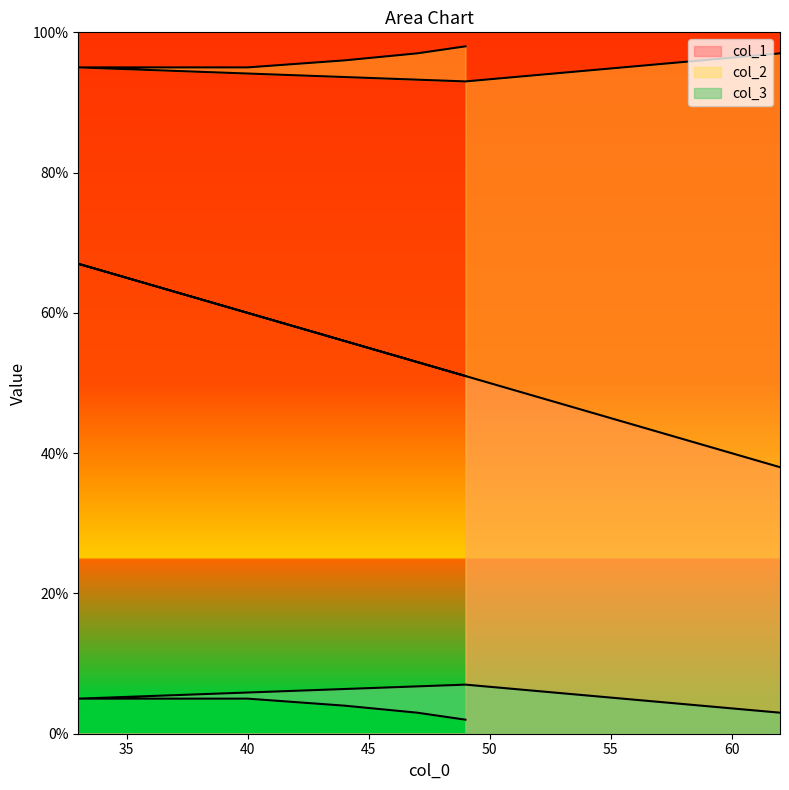

How many distinct data groups are displayed?

3